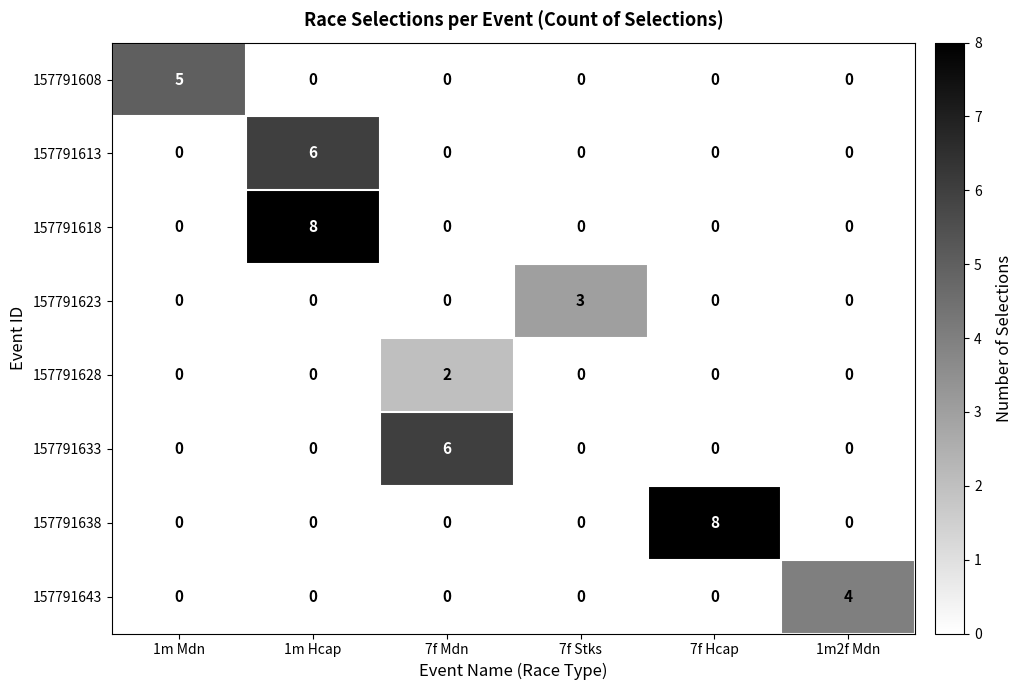

At which category is the sum across all series the highest?

1m Hcap